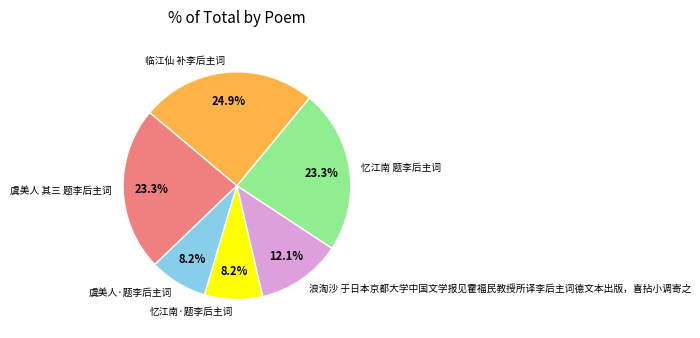

What percentage is the 虞美人·题李后主词 slice, to the nearest percent?

8%